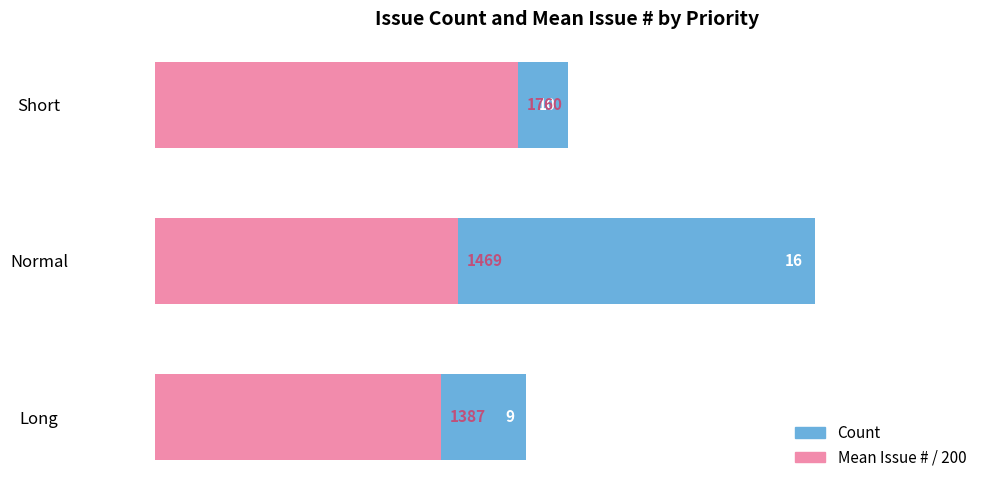

What are all the series names shown in the legend?

Count, Mean Issue #  / 200